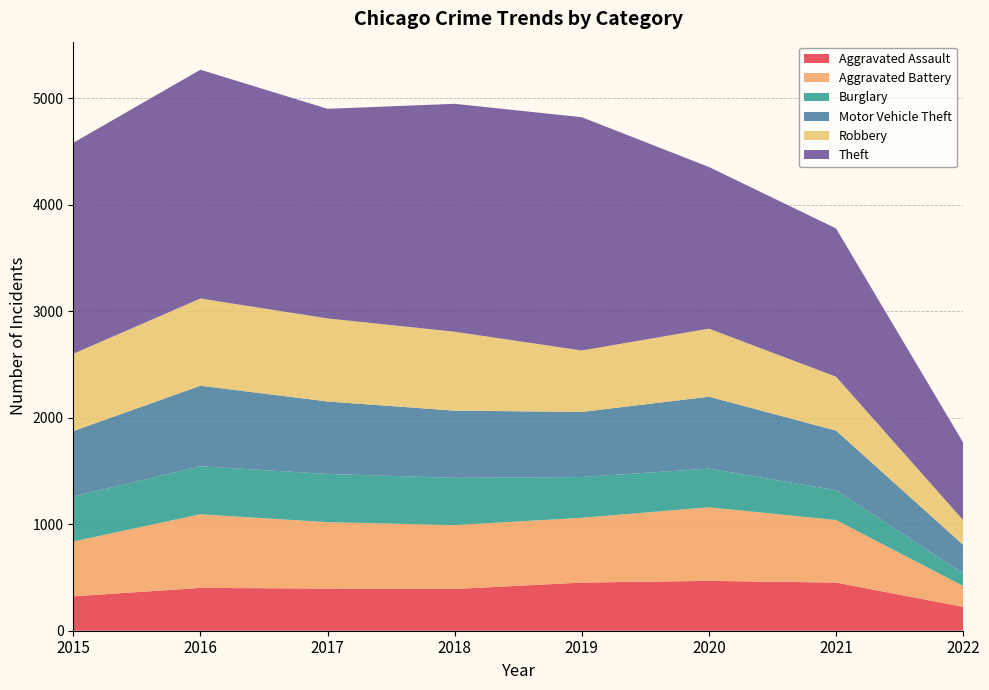

Reading left to right, transcribe all the data shown in this chart.

Aggravated Assault: 2015=323	2016=402	2017=396	2018=392	2019=452	2020=468	2021=452	2022=224
Aggravated Battery: 2015=515	2016=691	2017=623	2018=600	2019=608	2020=691	2021=587	2022=196
Burglary: 2015=422	2016=451	2017=453	2018=443	2019=383	2020=363	2021=280	2022=119
Motor Vehicle Theft: 2015=614	2016=756	2017=680	2018=631	2019=611	2020=675	2021=560	2022=267
Robbery: 2015=726	2016=819	2017=780	2018=741	2019=577	2020=639	2021=506	2022=232
Theft: 2015=1981	2016=2148	2017=1968	2018=2140	2019=2190	2020=1518	2021=1392	2022=728